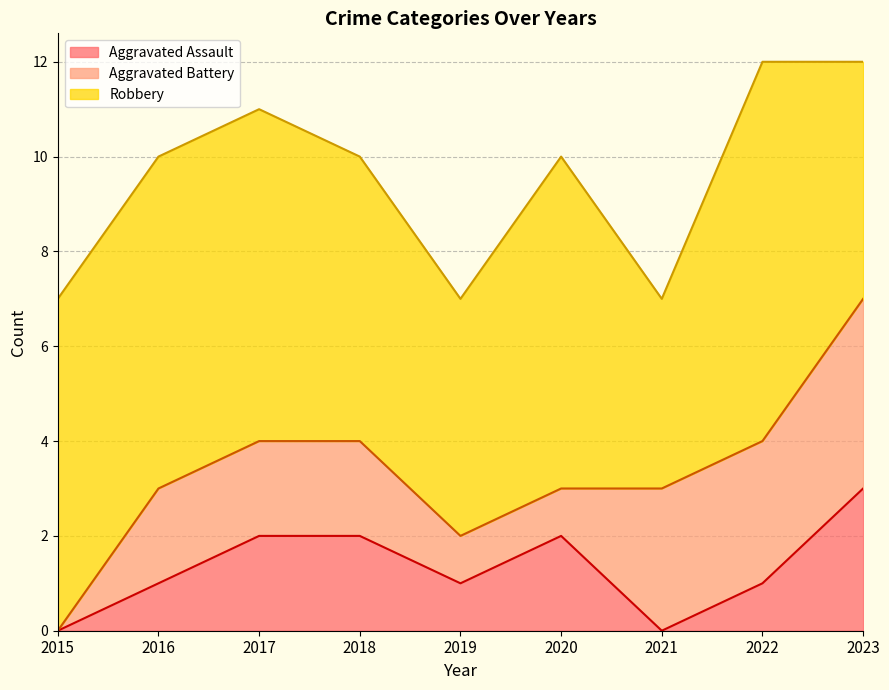

Which series changed the most between 2015 and 2021?

Aggravated Battery